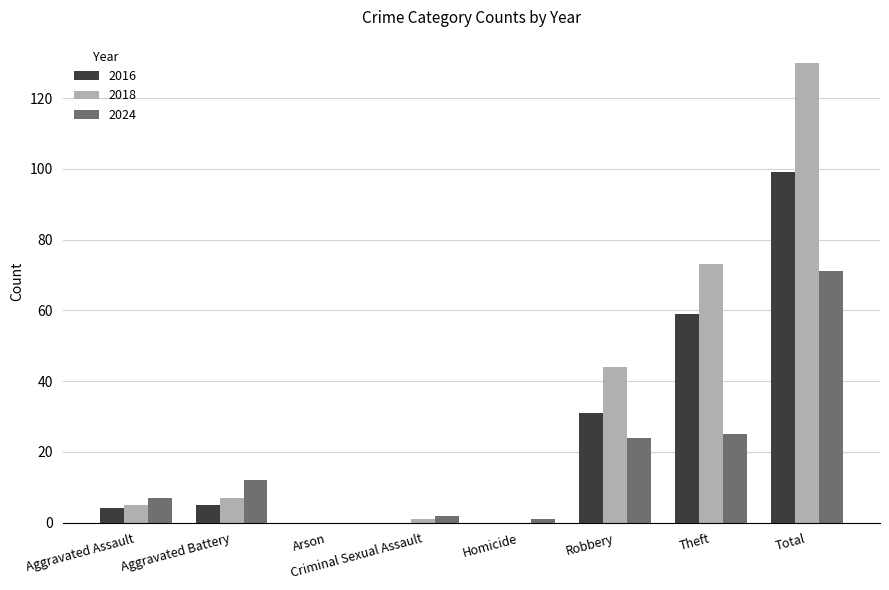

The value of 2018 at Homicide is -72. True or false?

False